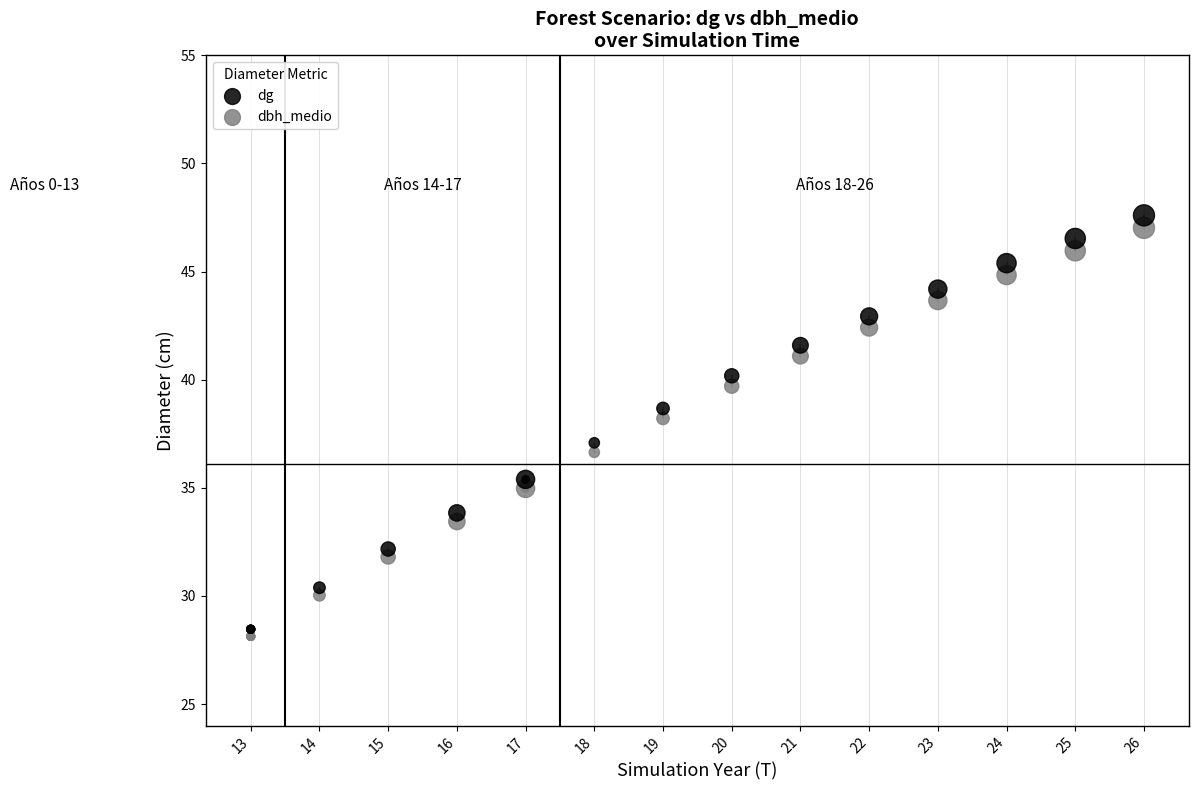

What is the X range (max minus min) for the scatter plot?

13.0